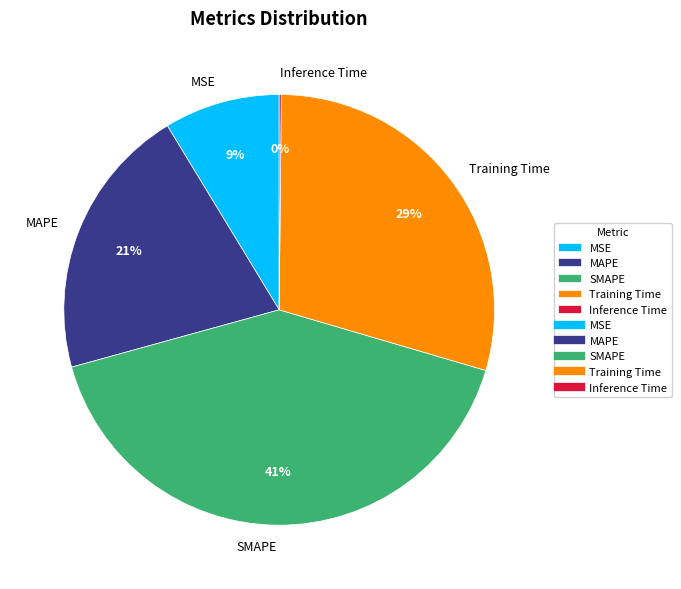

Is it true that MSE is 9% of the pie?

True